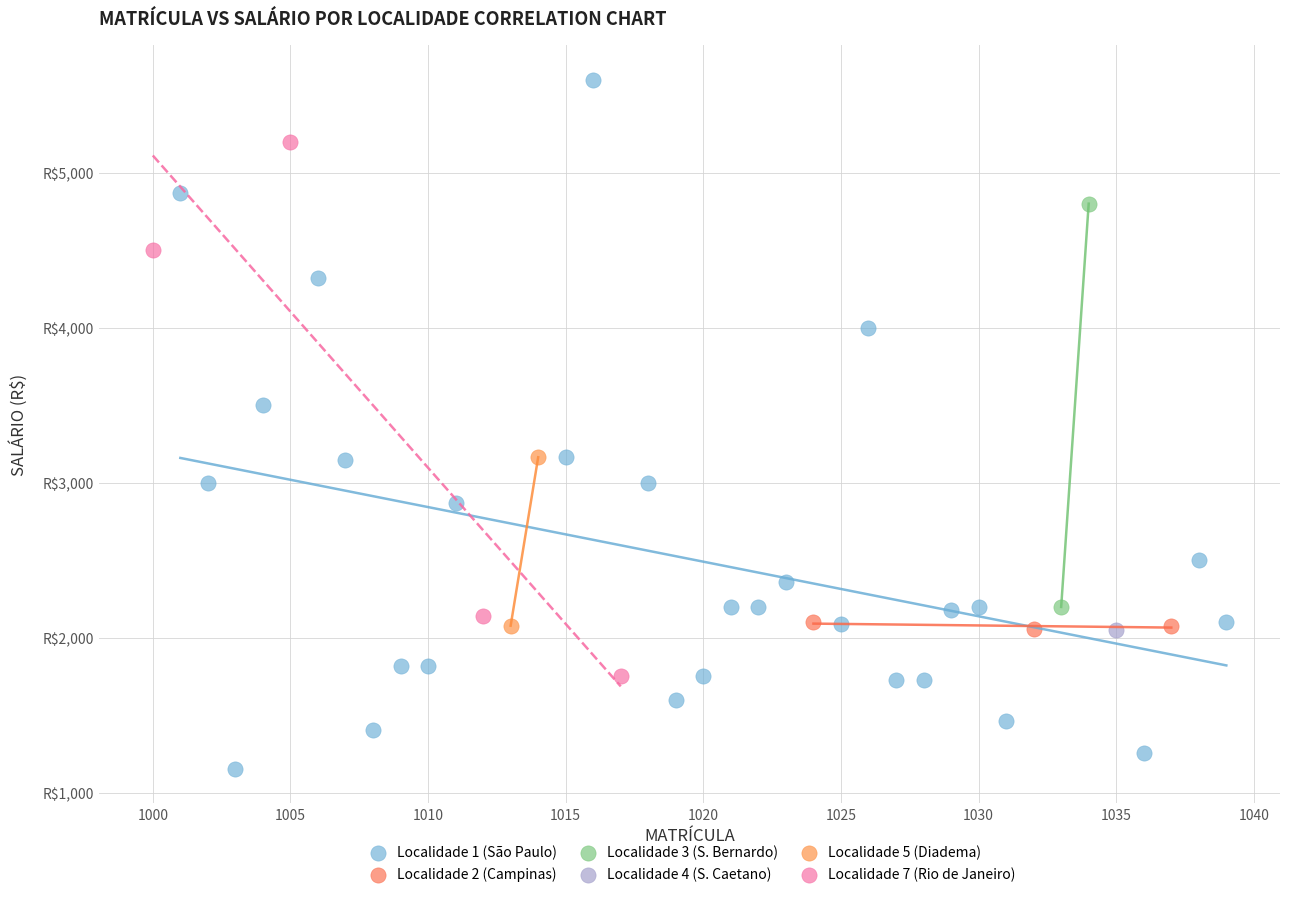

Which series reaches the maximum Y coordinate?

Localidade 1 (São Paulo)